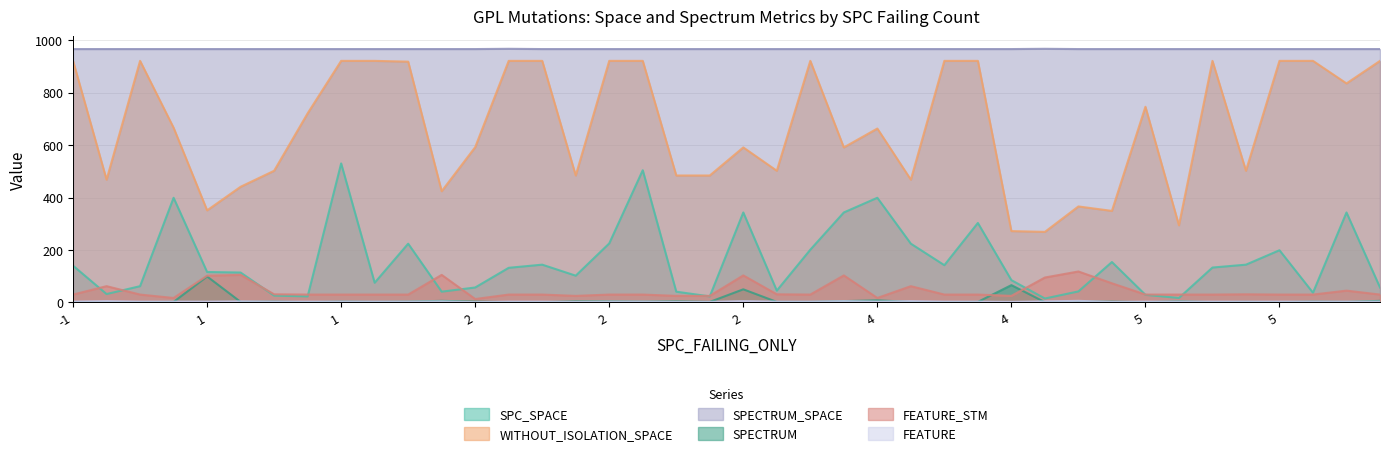

How many lines are shown in the chart?

6